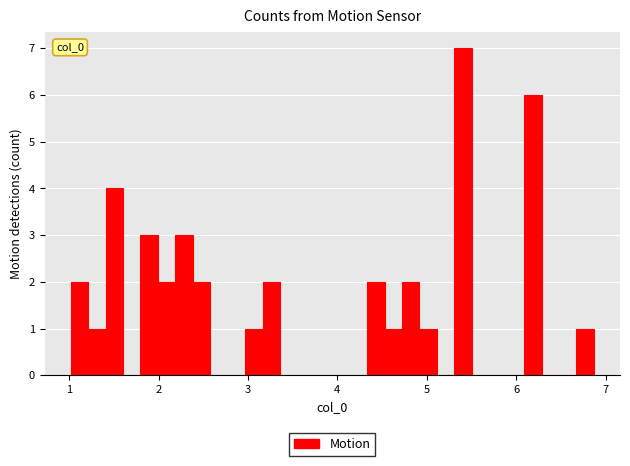

Around what value on the x-axis is the tallest bar? Give the approximate position of its centre, as read against the axis.

5.4